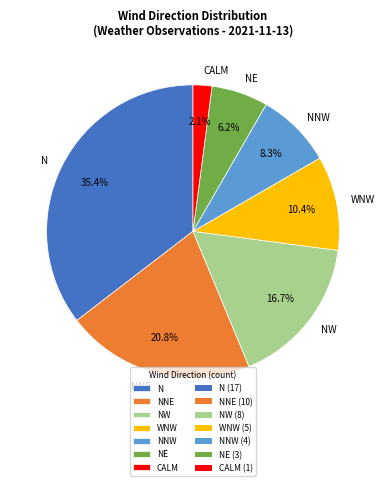

What is the ratio of the value at NW to the value at WNW?

1.6